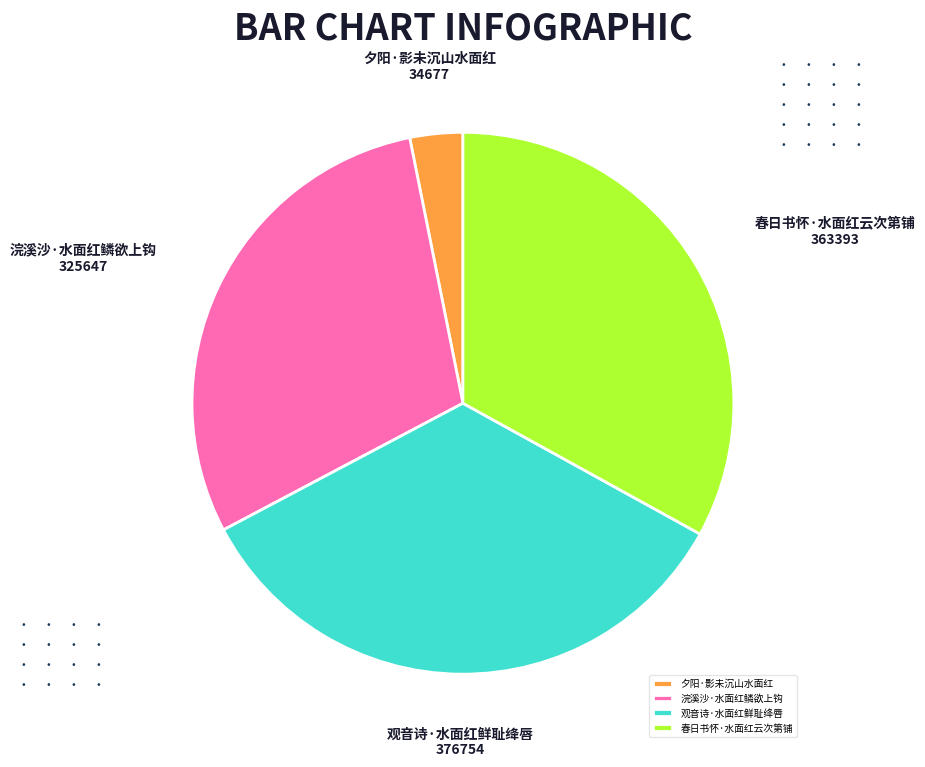

Which category has the biggest portion of the pie?

观音诗·水面红鲜耻绛唇